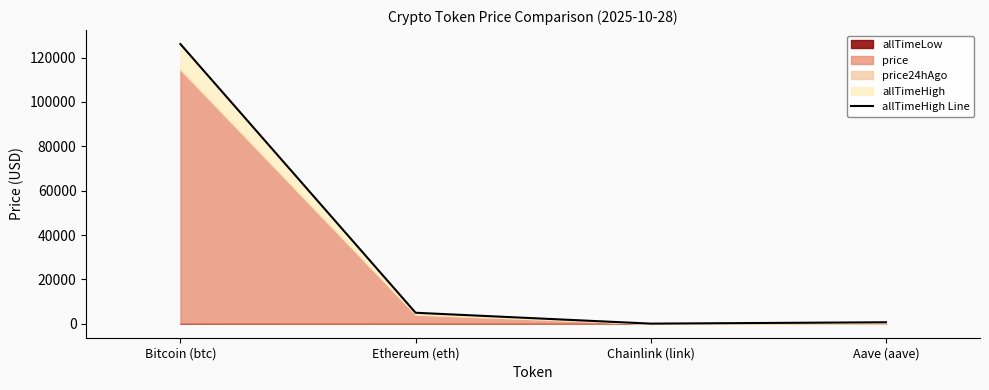

How many points are lower than both their immediate neighbors (excluding endpoints)?

1